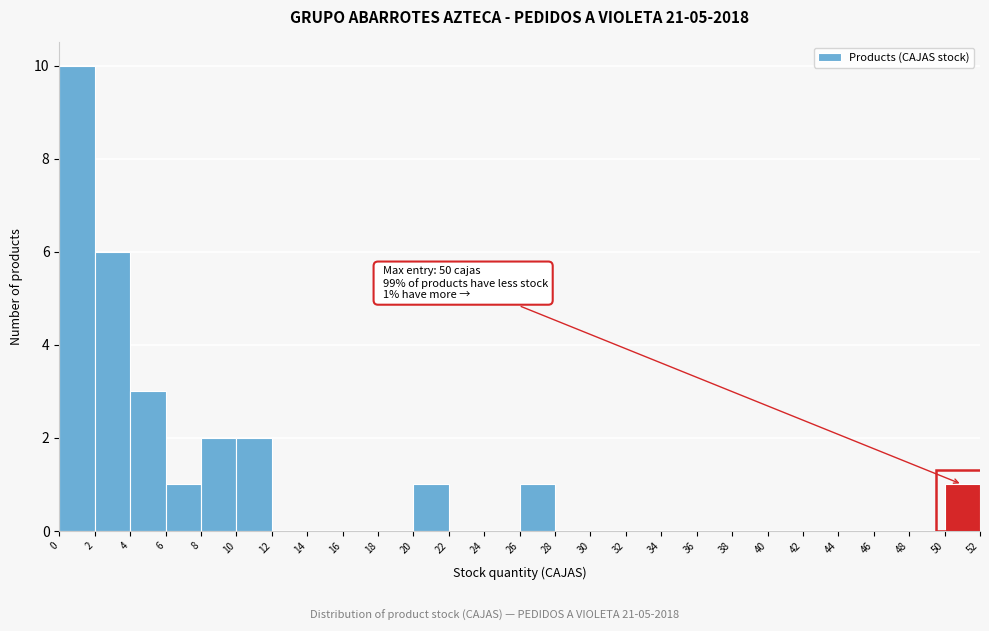

Over which range of the x-axis is the bar tallest?

0 to 2